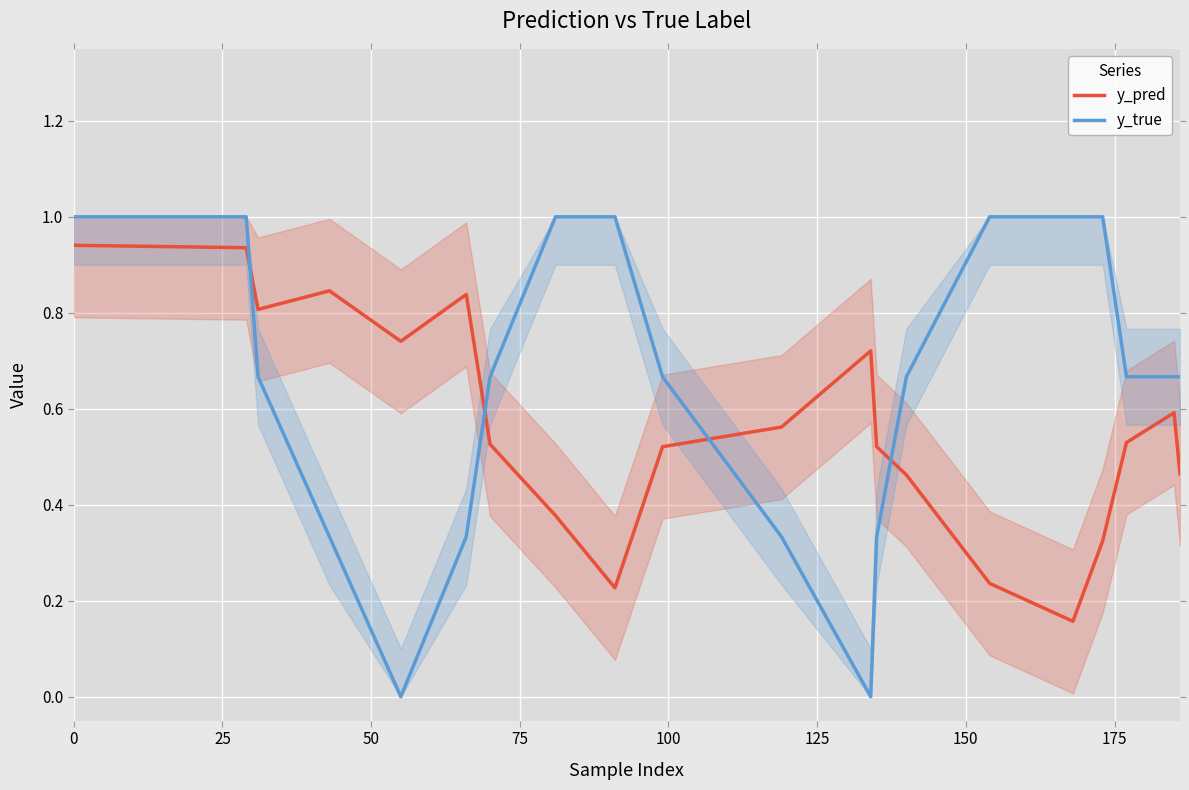

List the series in order of their peak value, highest first.

y_true, y_pred